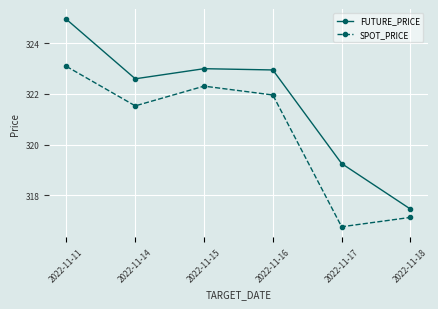

List the series in order of their peak value, highest first.

FUTURE_PRICE, SPOT_PRICE